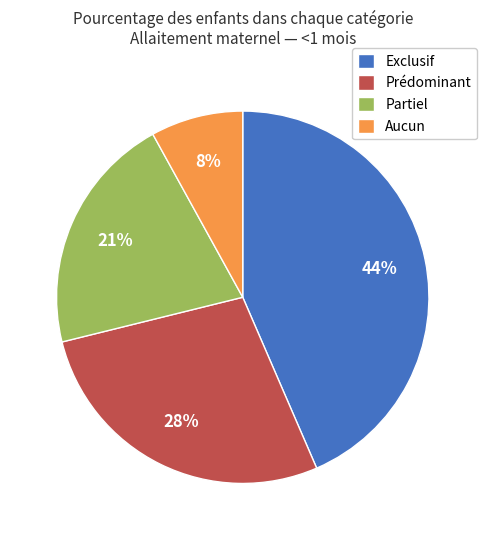

How many segments does this pie chart have?

4